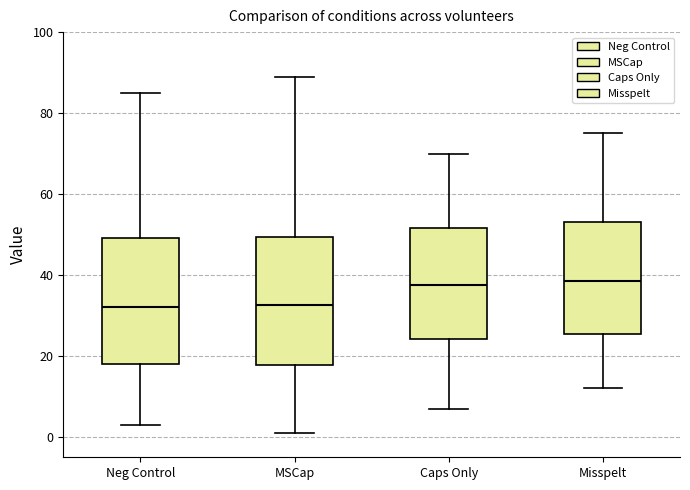

Where does the upper whisker of the box for Neg Control end on the y-axis? The values are not printed on the chart, so give them approximately, as read against the axis.

86